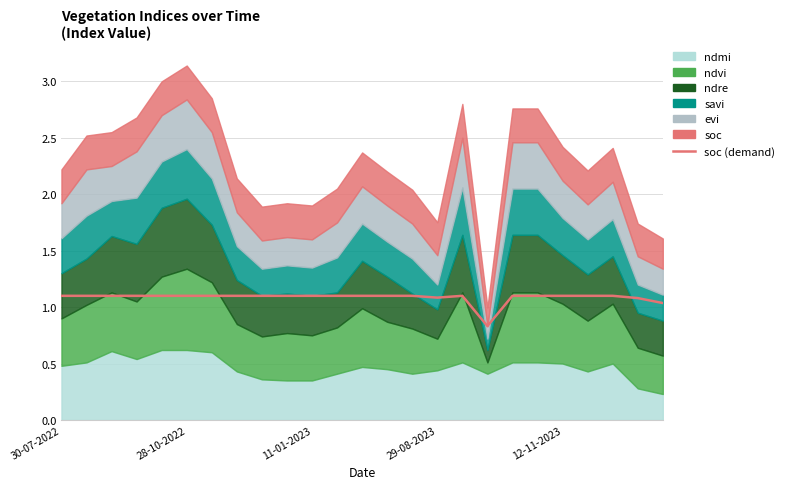

True or false: the data shows 0.8 at 17.

True